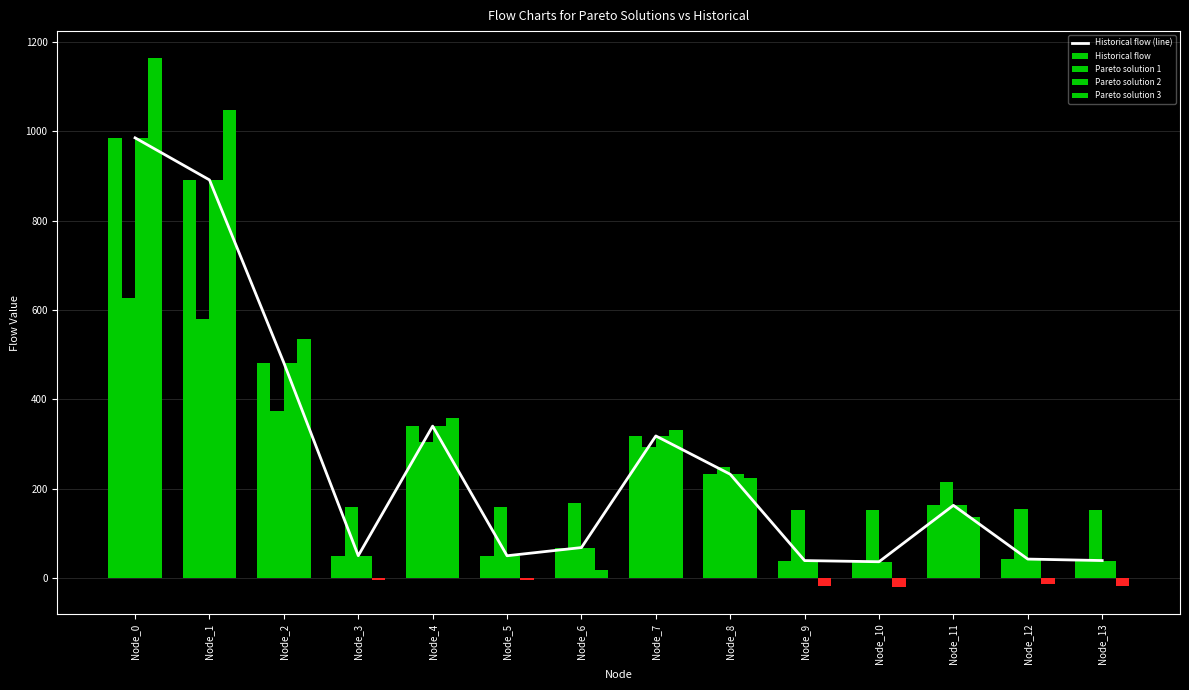

Which series has the largest range (max minus min)?

Pareto solution 3